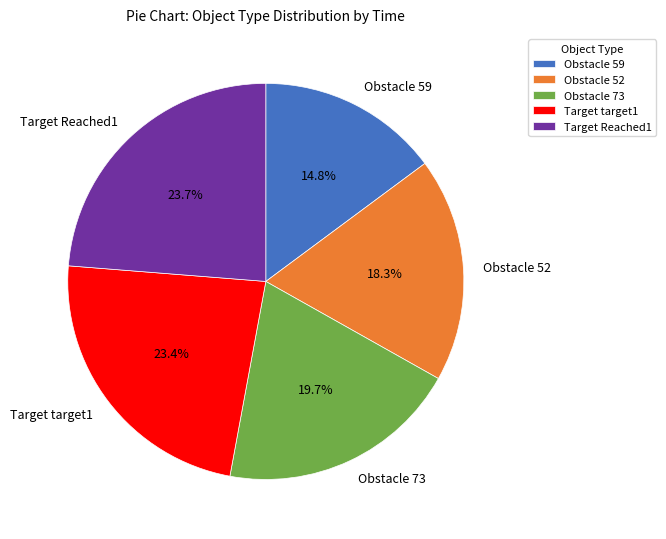

To the nearest percent, what is the combined percentage of Obstacle 52 and Target target1?

42%